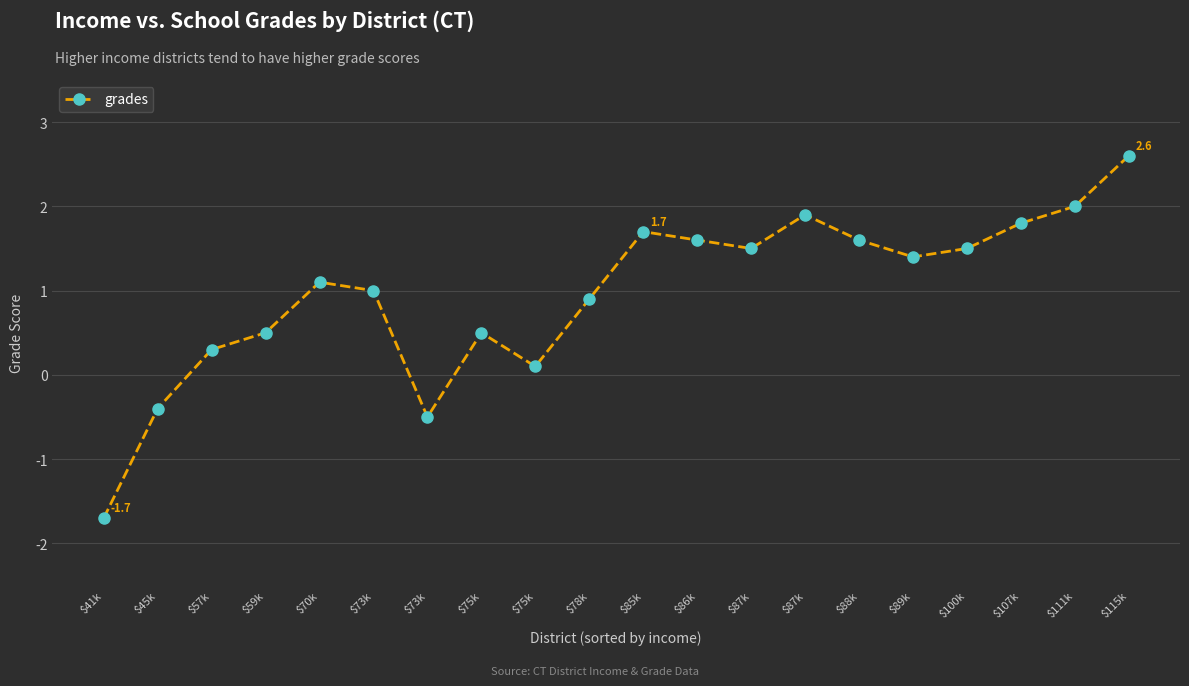

What is the label of the 11th point from the left?

$85k